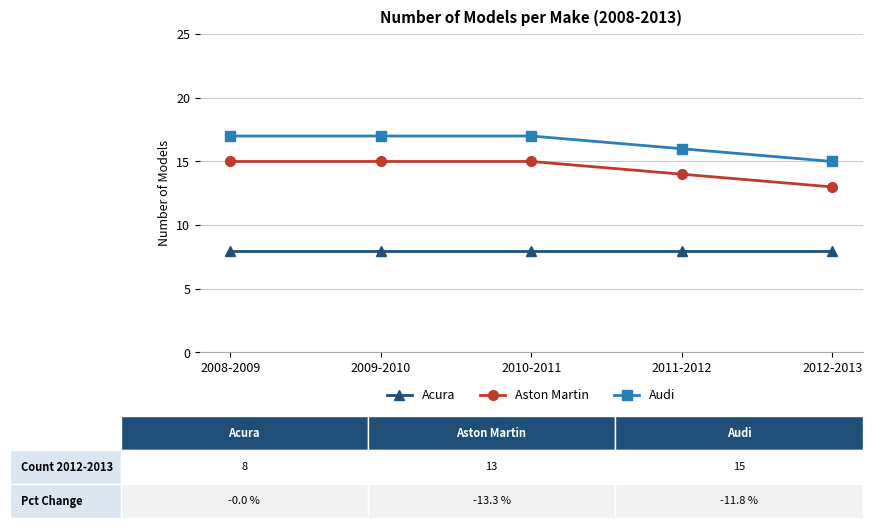

True or false: Aston Martin and Acura intersect in this chart.

False